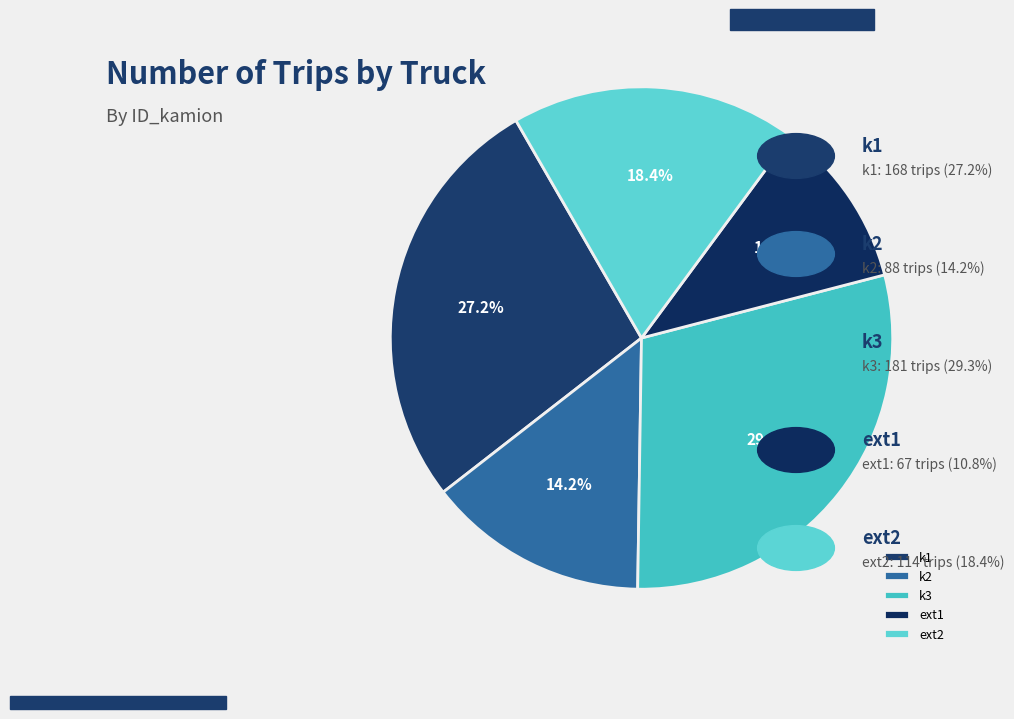

To the nearest percent, what is the difference between the ext2 and k1 slice percentages?

9%